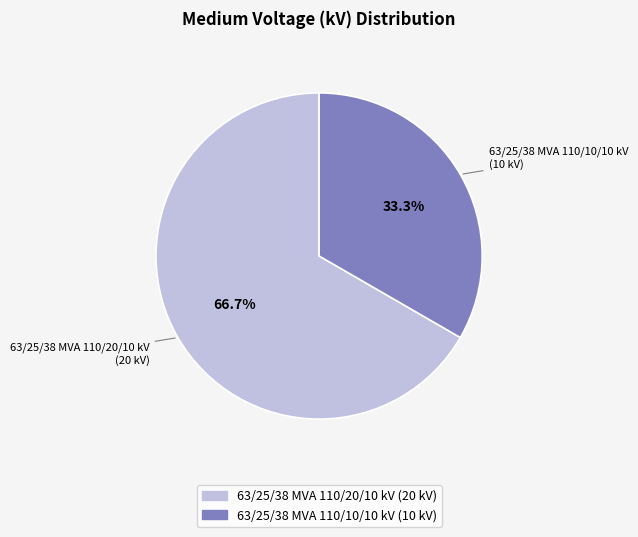

Between 63/25/38 MVA 110/20/10 kV and 63/25/38 MVA 110/10/10 kV, which is larger?

63/25/38 MVA 110/20/10 kV